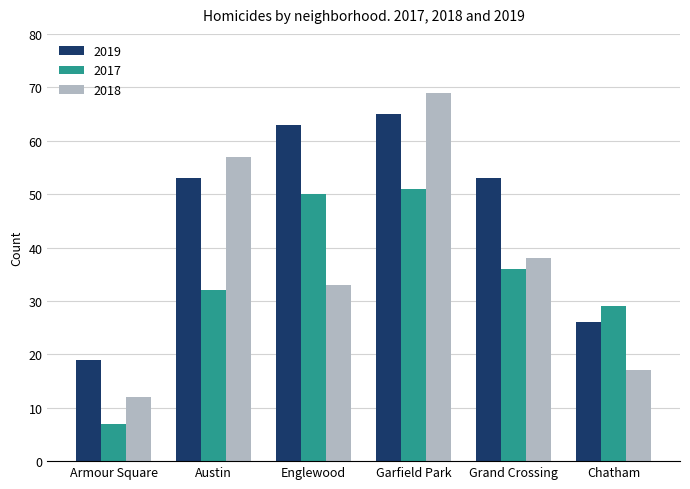

What is the minimum value shown in the chart?

7